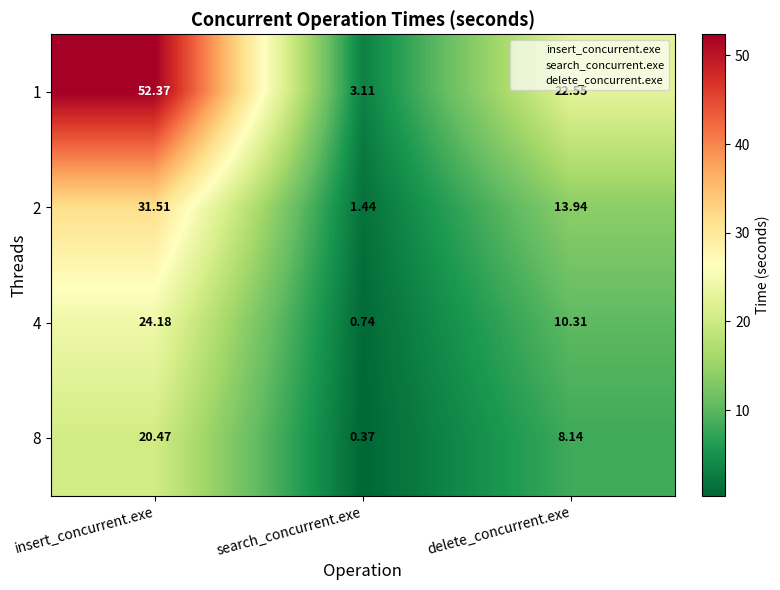

Rank the series by their maximum value, from highest to lowest.

1, 2, 4, 8